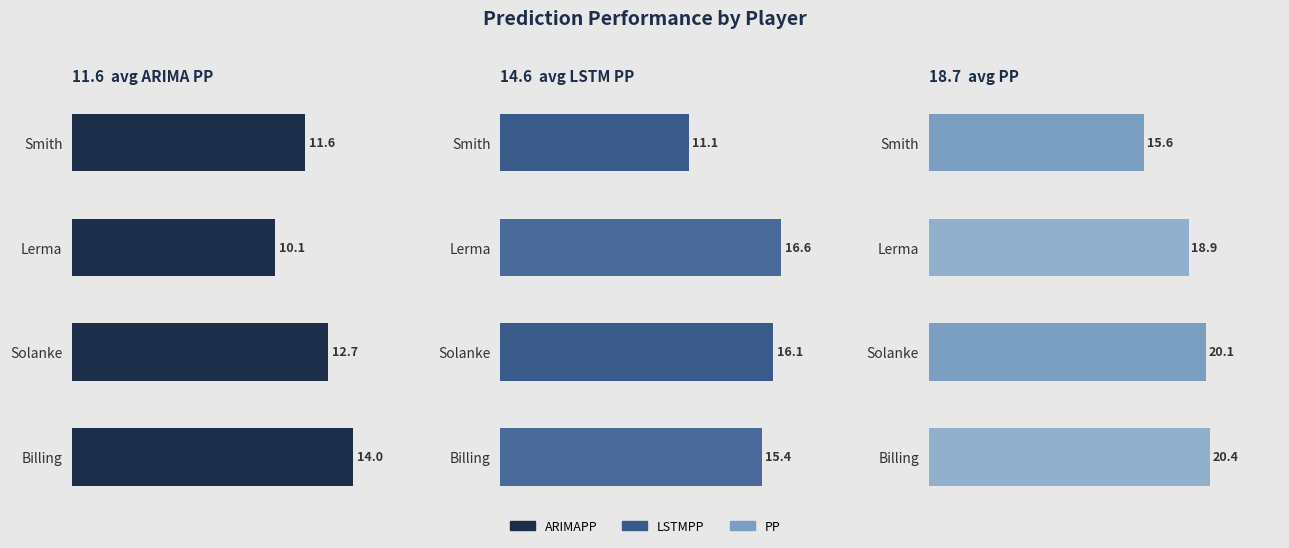

List the series in order of their overall mean, lowest first.

ARIMAPP, LSTMPP, PP